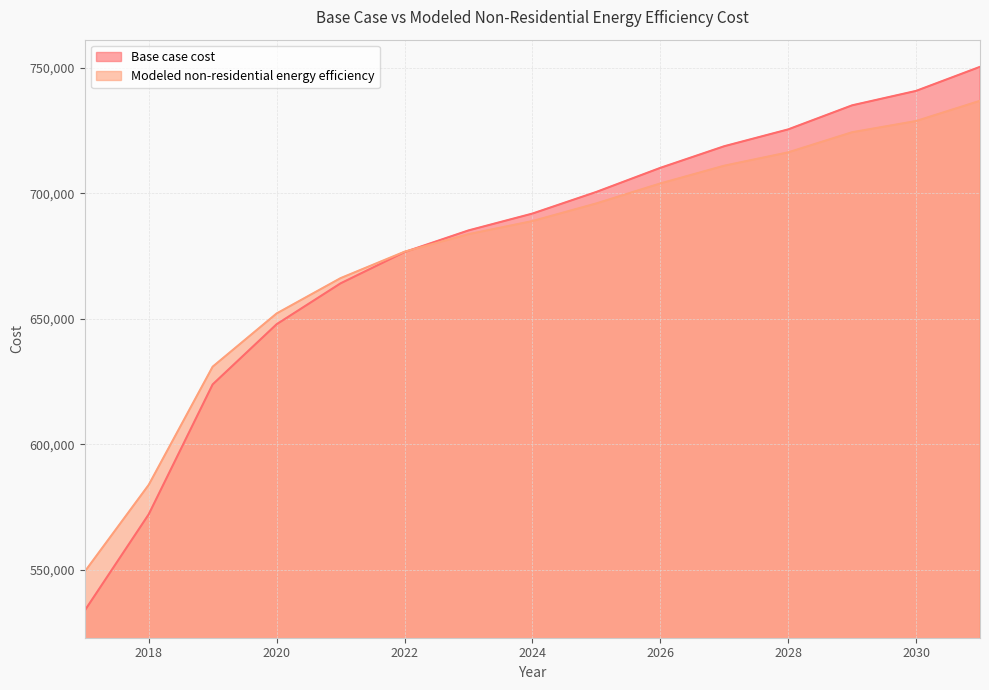

What is the average value of the Modeled non-residential energy efficiency series?

676578.7